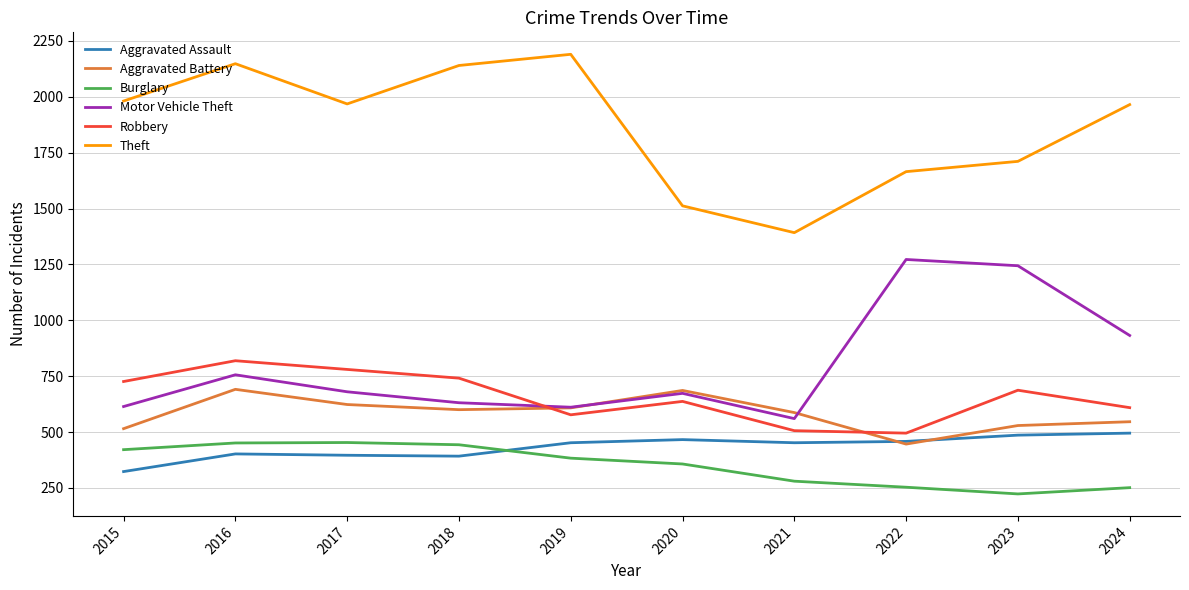

Which series has the largest range (max minus min)?

Theft